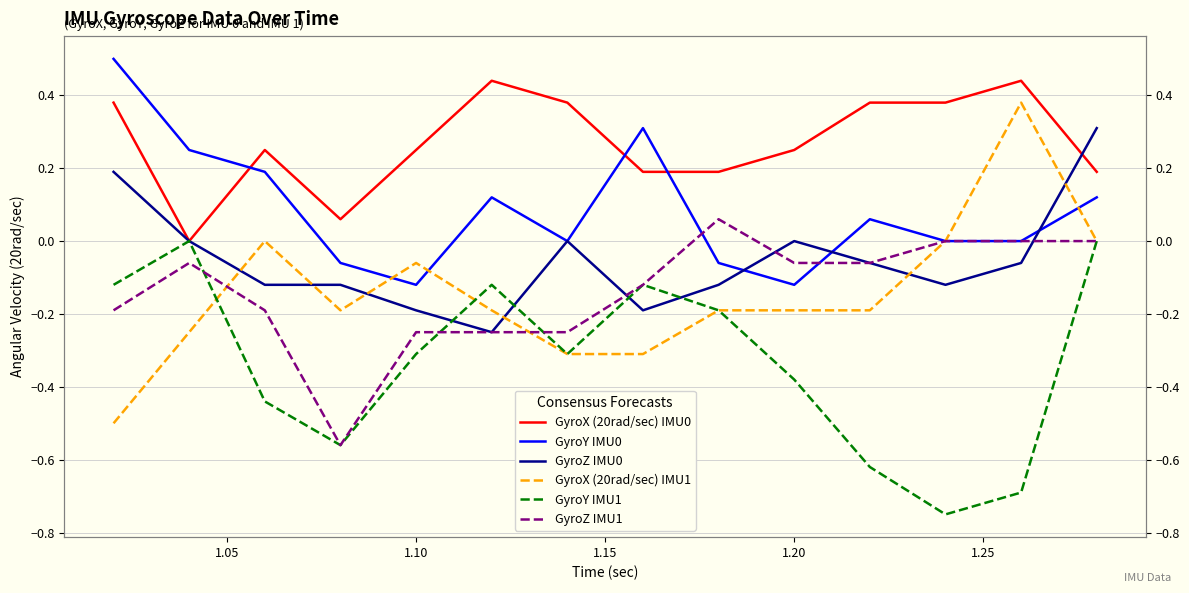

How many lines are shown in the chart?

6